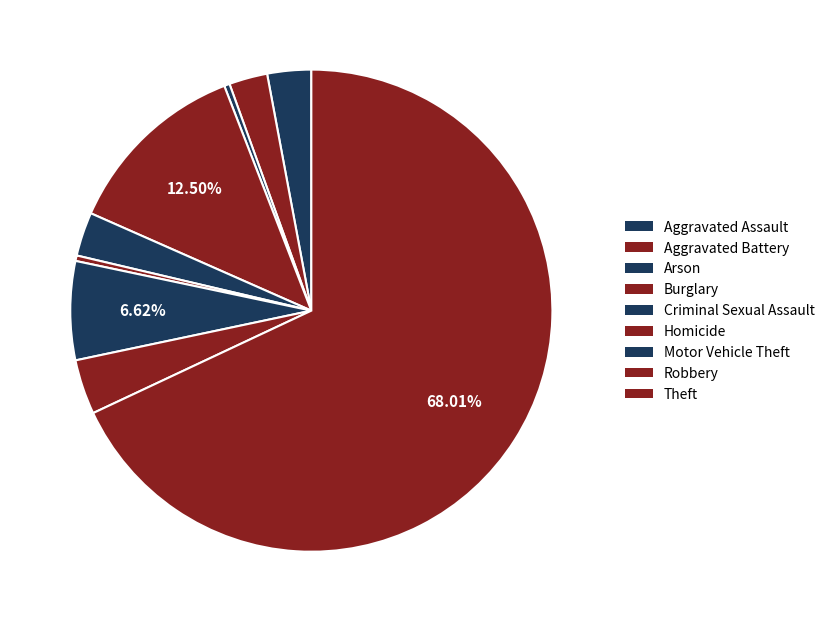

What is the ratio of the value at Aggravated Battery to the value at Aggravated Assault?

0.9